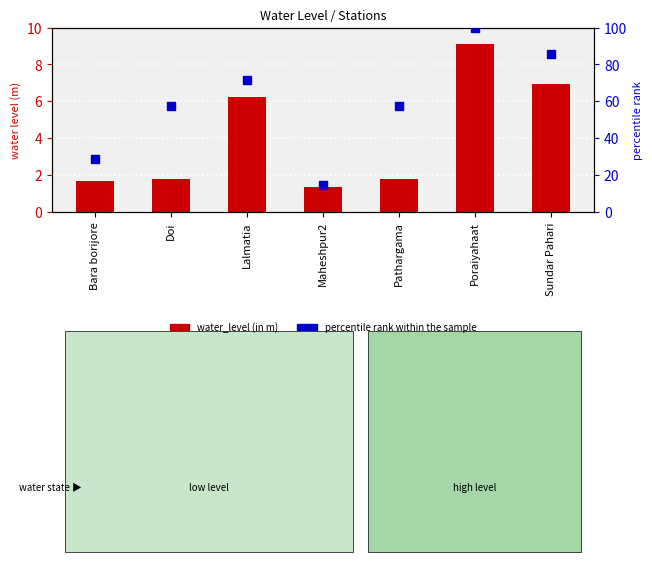

Which series reaches the maximum Y coordinate?

percentile rank within the sample